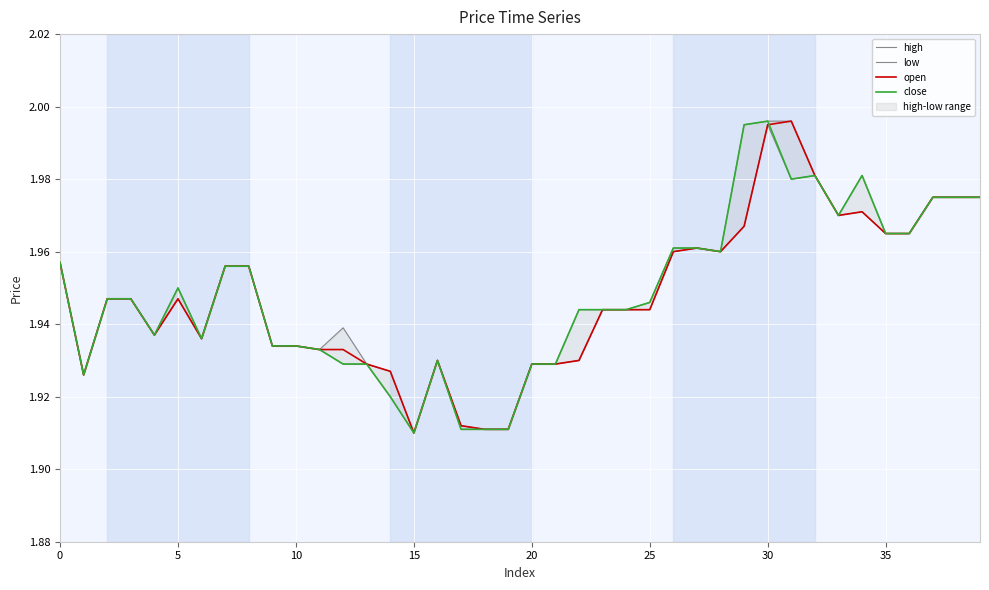

List the series in order of their peak value, lowest first.

low, high, open, close